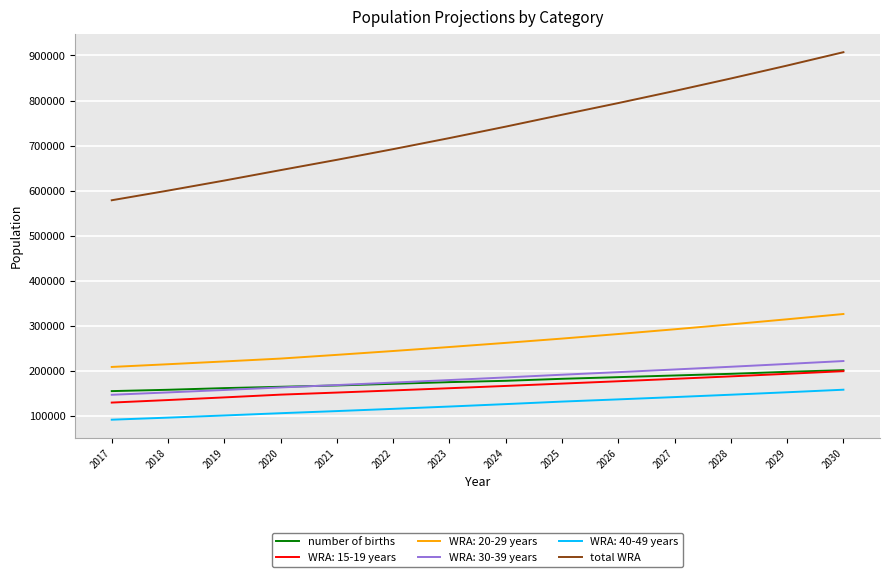

The value of number of births at 2030 is 43382.6. True or false?

False